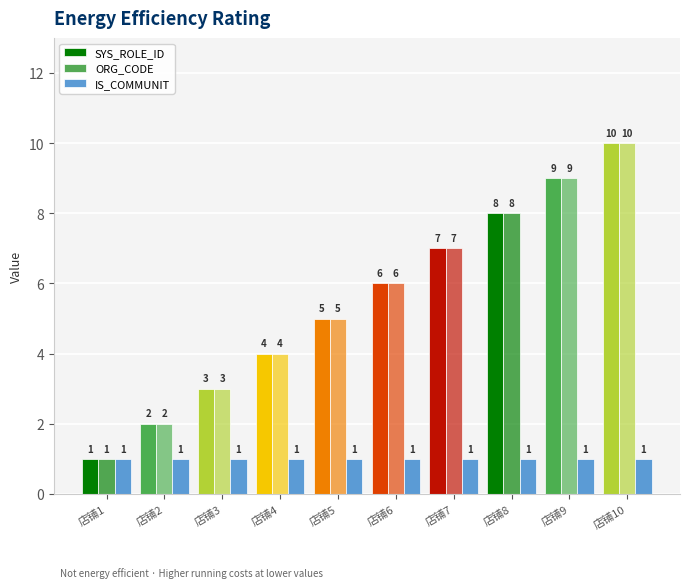

Is it true that SYS_ROLE_ID equals 9 at 店铺6?

False